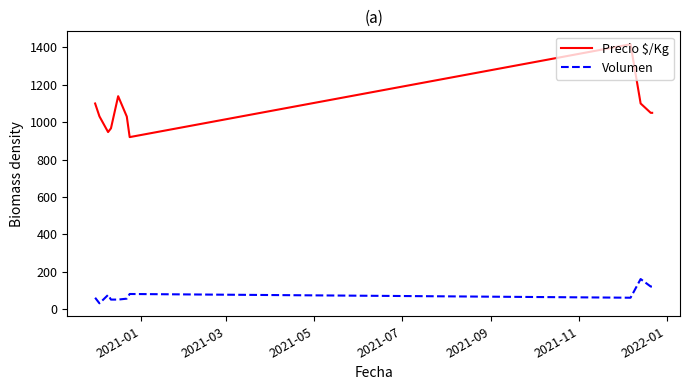

List the series in order of their peak value, lowest first.

Volumen, Precio $/Kg